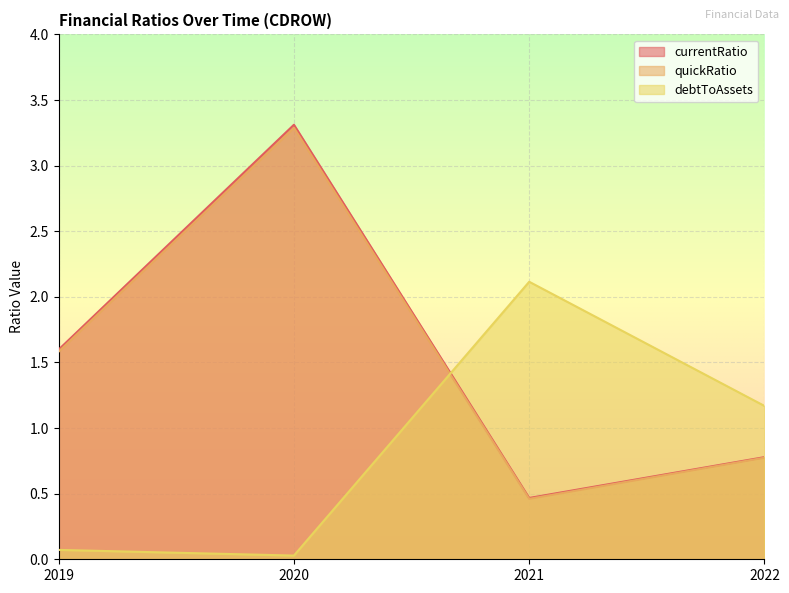

What is the difference between the currentRatio values at 2019 and 2020?

1.7